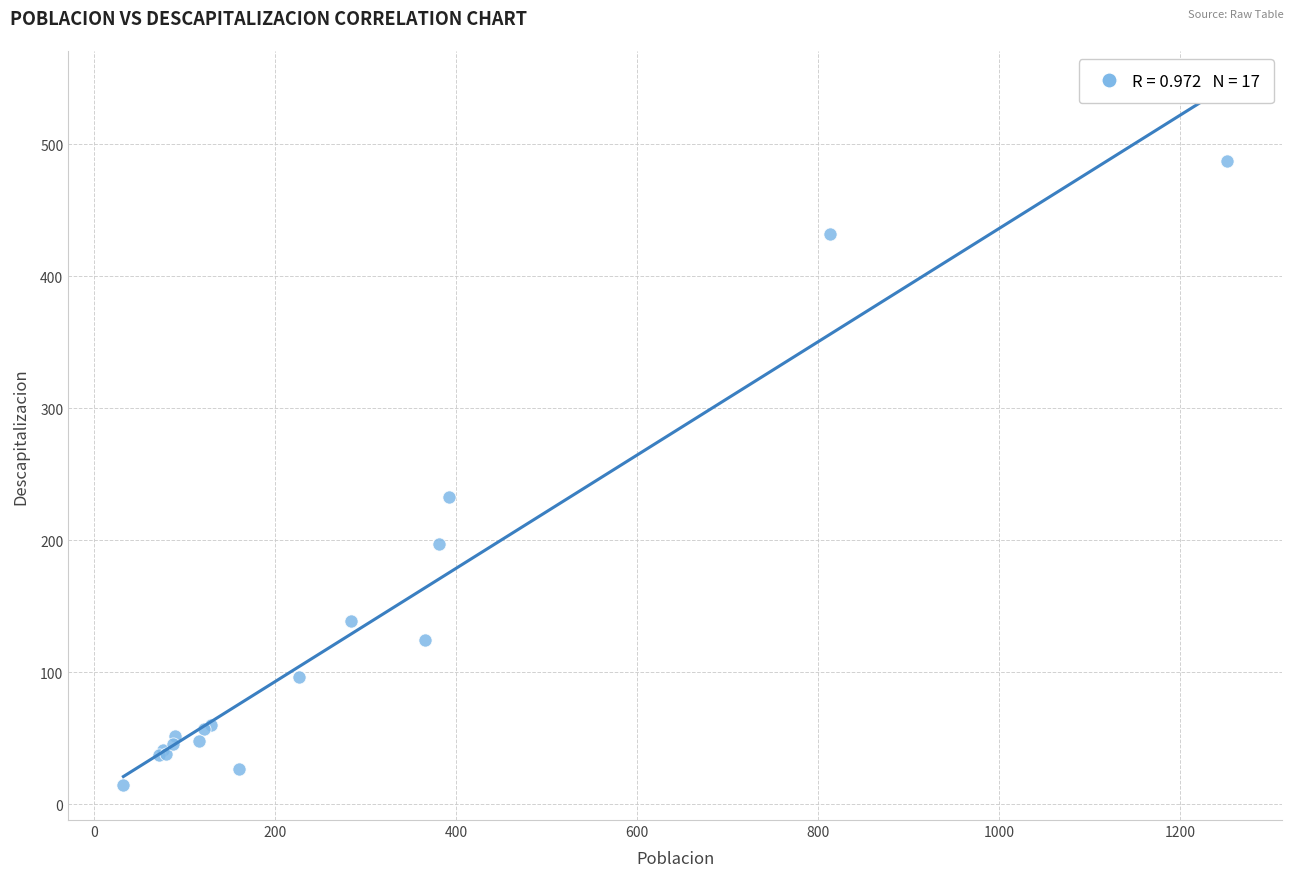

What Y value in the scatter plot is closest to 250?

232.5